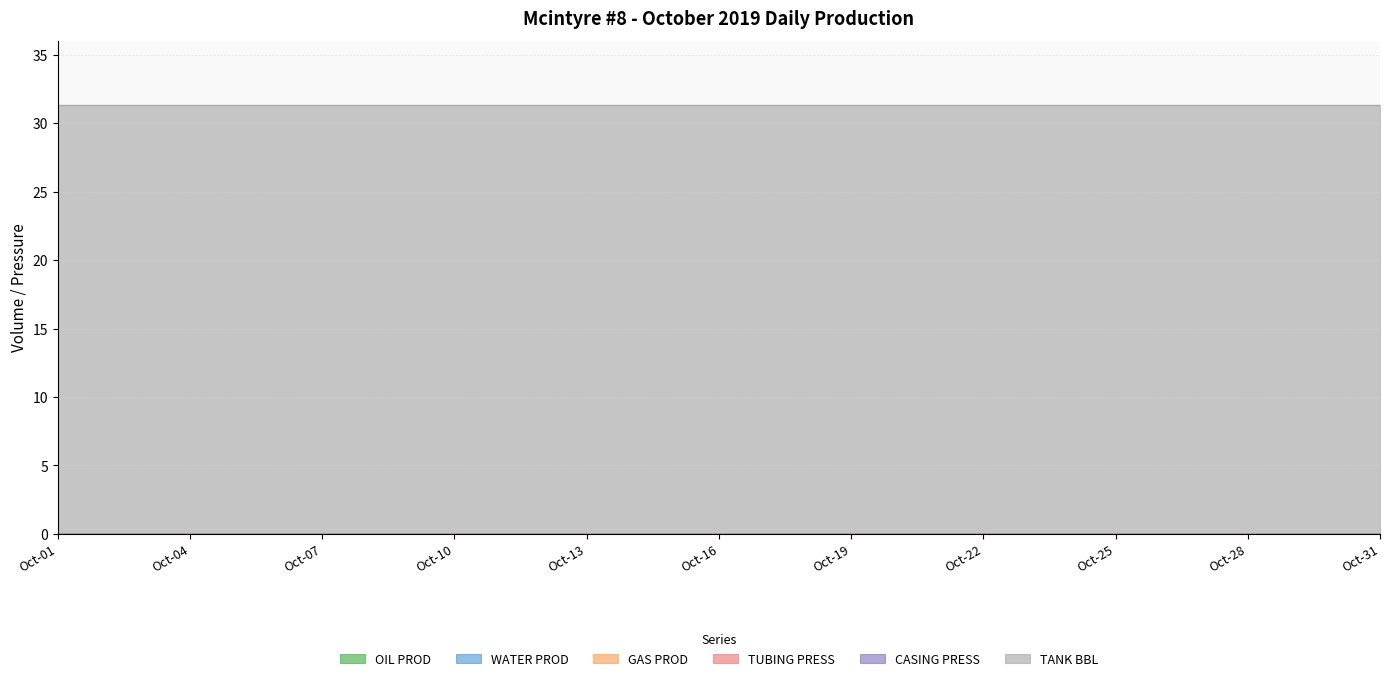

Is the value of TANK BBL at Oct-24 greater than the value of OIL PROD at Oct-19?

Yes